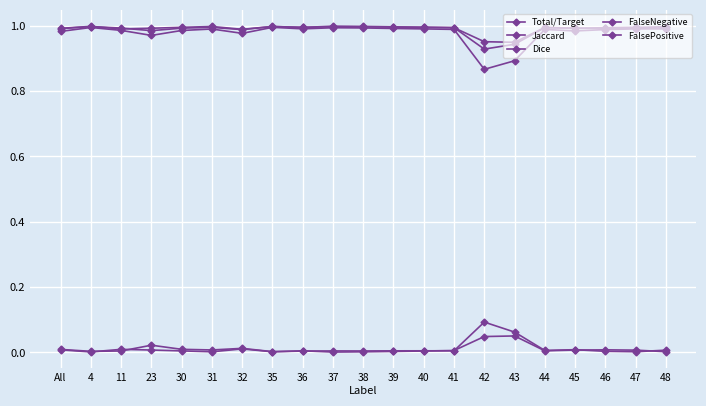

What is the greatest value displayed?

1.0